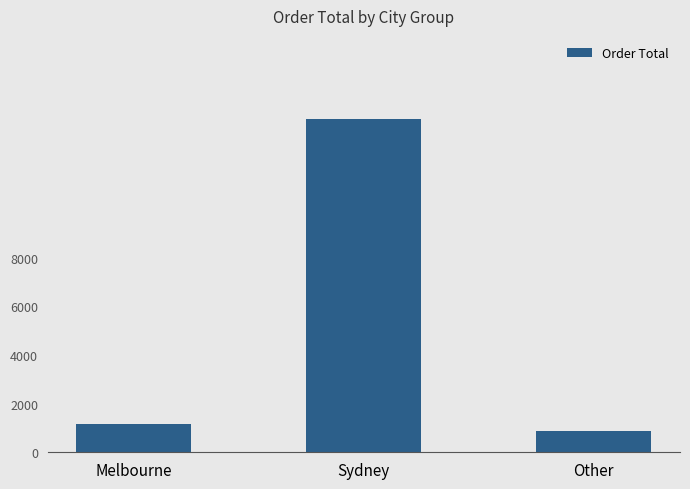

What is the value of the 1st bar from the left?

1150.1